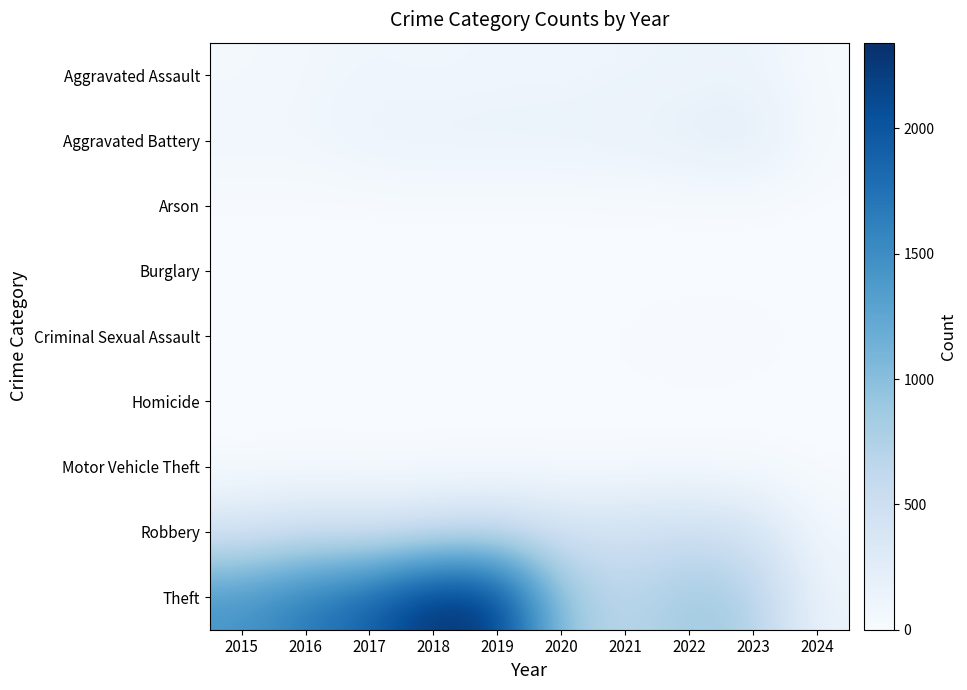

What is the total value across all series at 2016?

2352